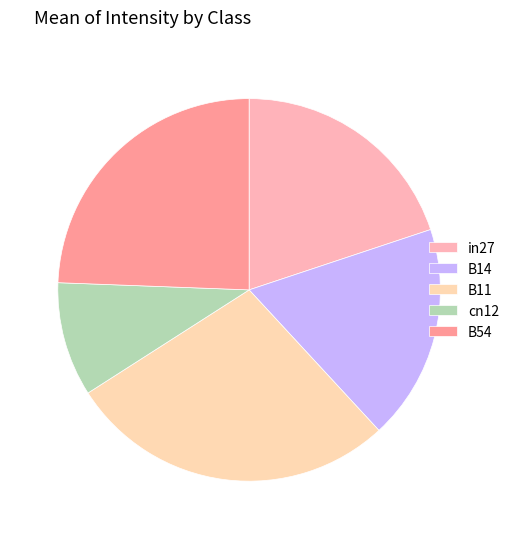

The cn12 slice represents 1% of the pie. True or false?

False